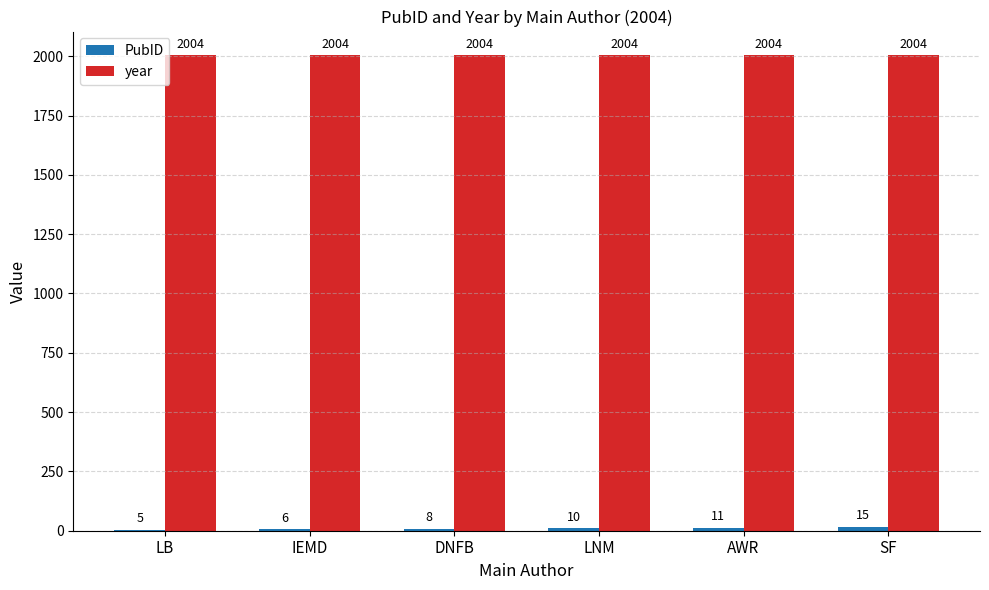

The value of year at LNM is 789. True or false?

False